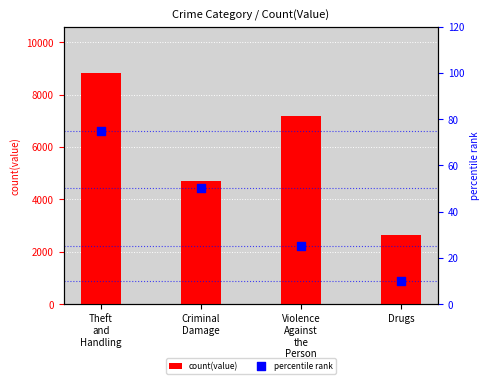

Which series has the widest spread of Y values?

count(value)